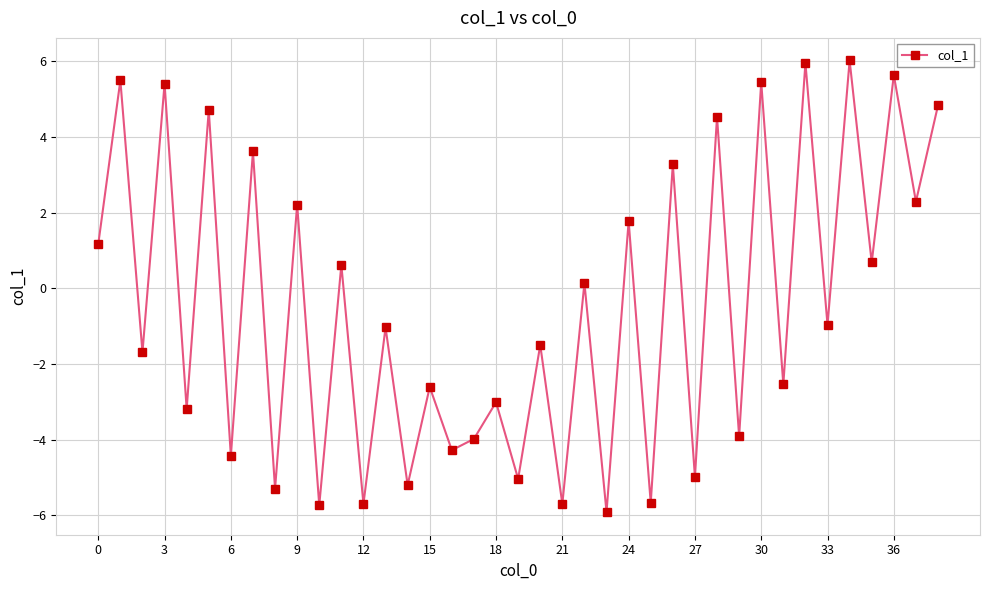

How many points are higher than both their immediate neighbors (excluding endpoints)?

18